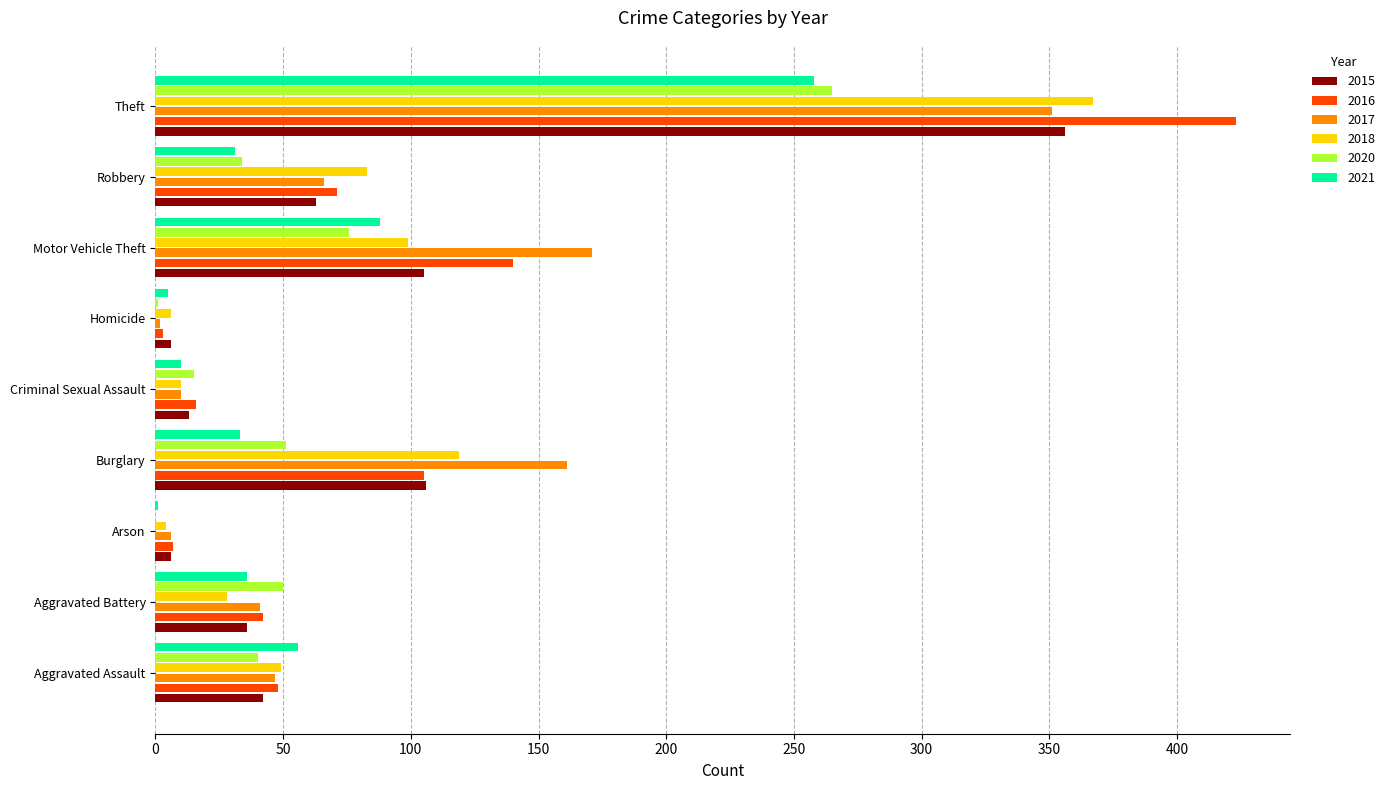

What is the sum of the 2021 values at Aggravated Battery and Theft?

294